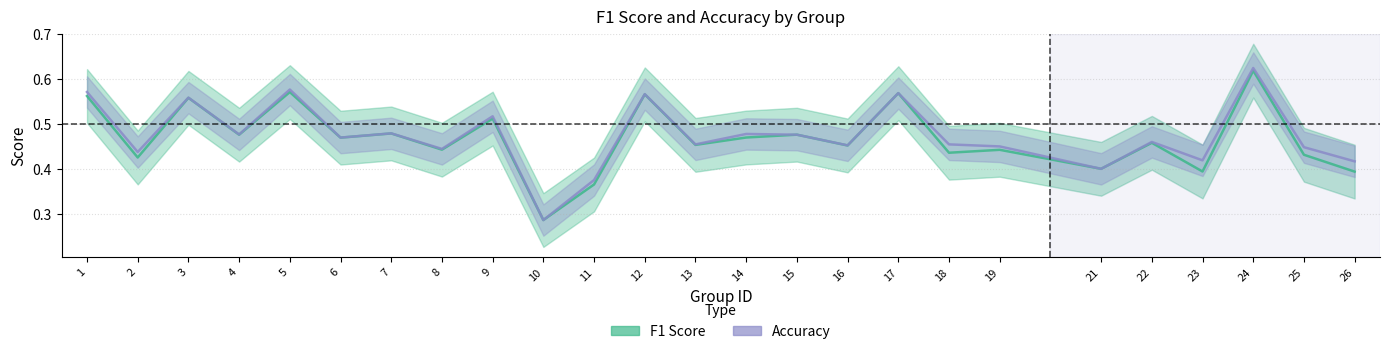

List the labels in order of accuracy_line value, smallest first.

10, 11, 21, 26, 23, 2, 8, 25, 19, 16, 13, 18, 22, 6, 15, 4, 14, 7, 9, 3, 12, 17, 1, 5, 24